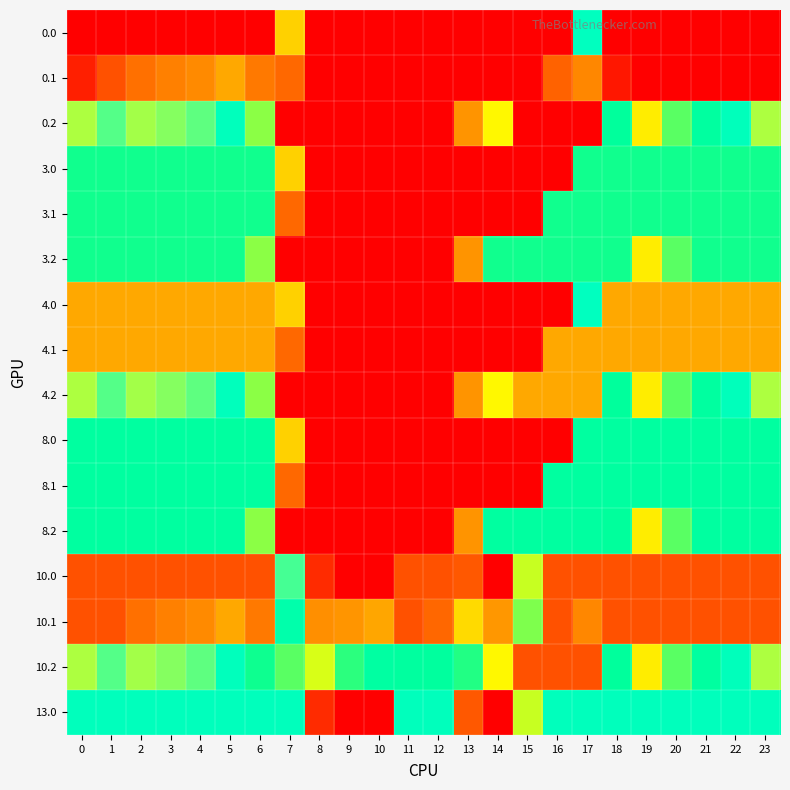

How many data points does each series have?

24